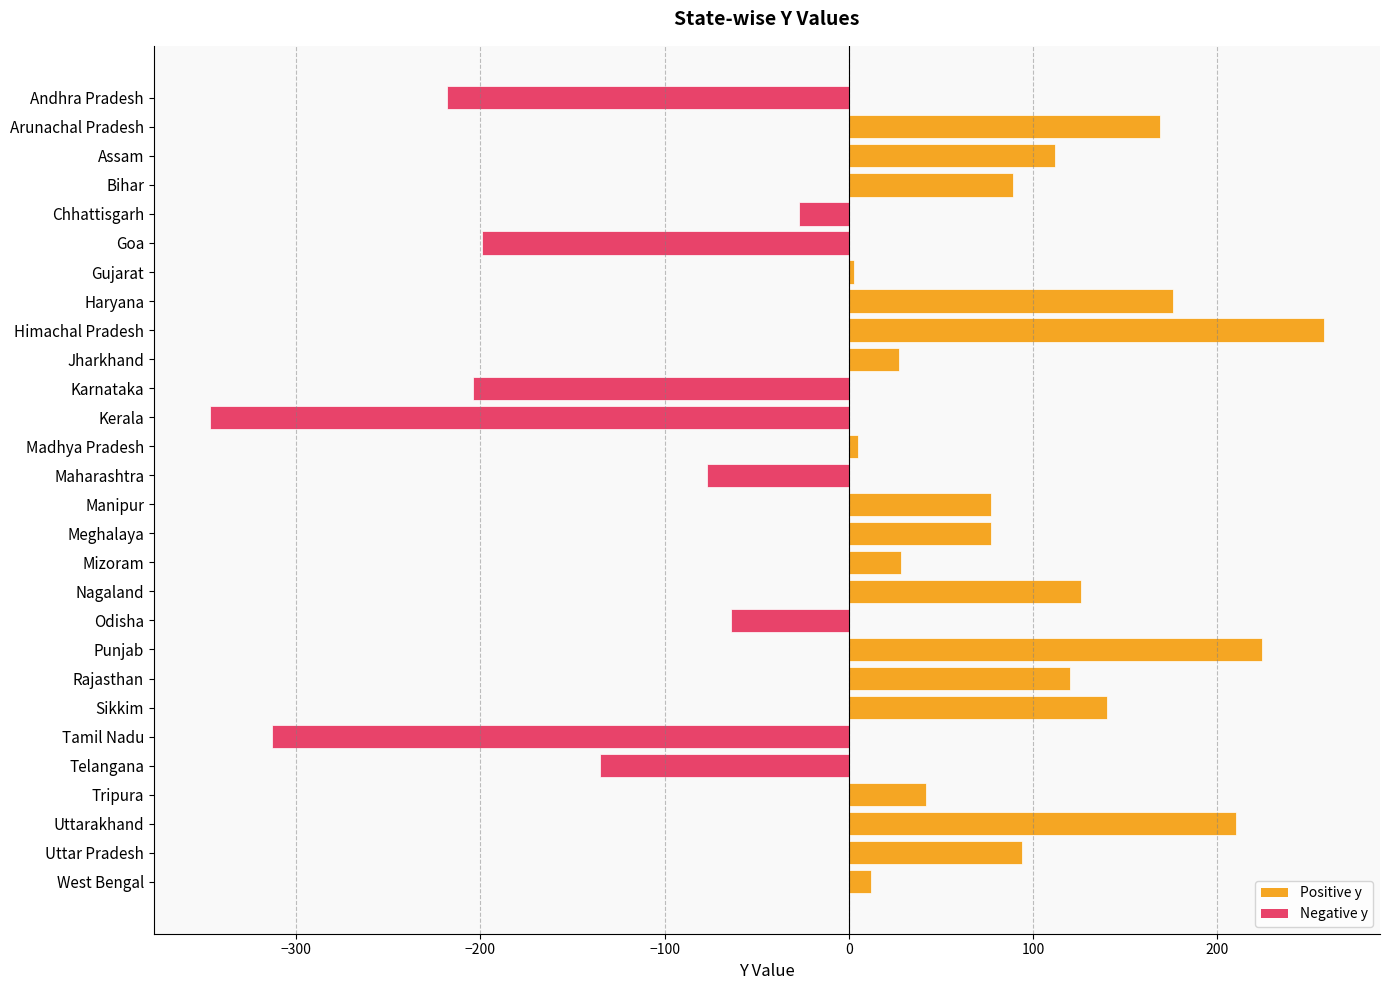

The value at Mizoram is 28. True or false?

True